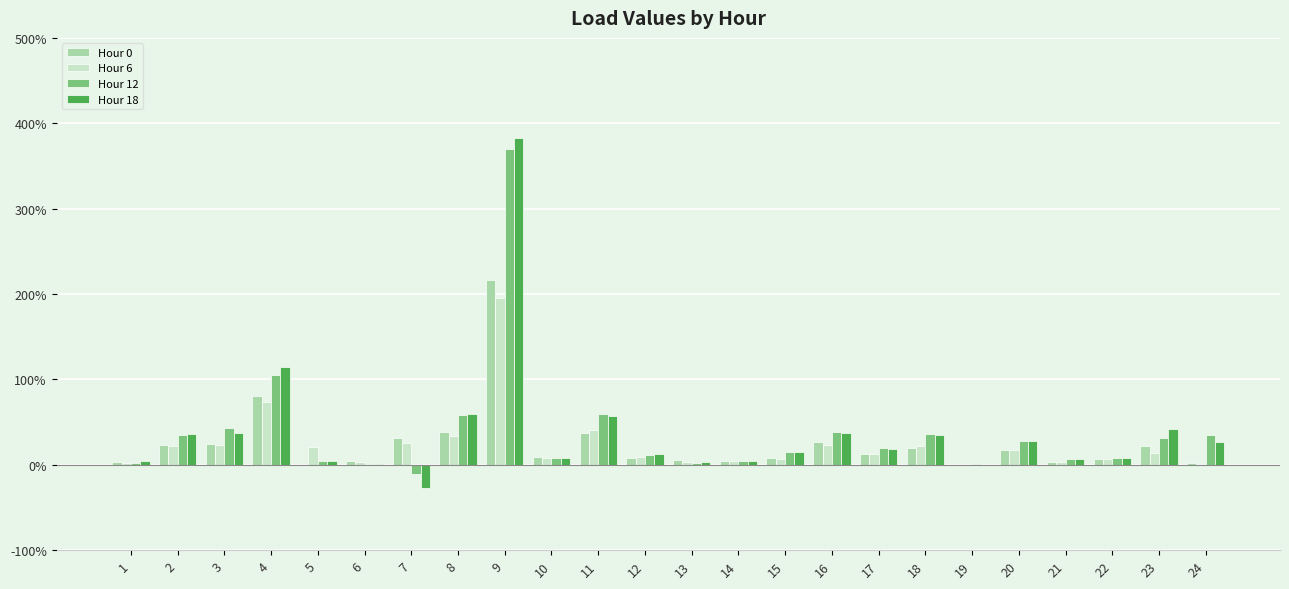

What is the average value of the Hour 18 series?

38.1